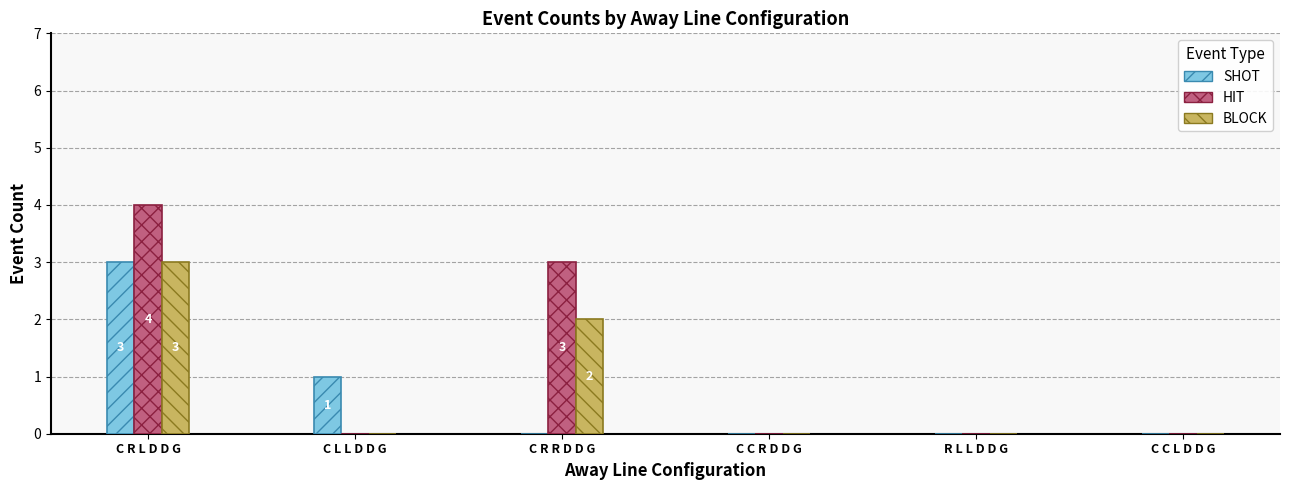

What is the greatest value displayed?

4